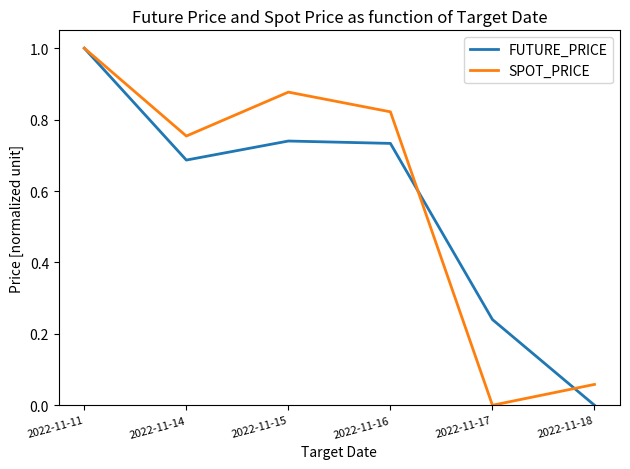

At which category does FUTURE_PRICE reach its first local valley?

2022-11-14